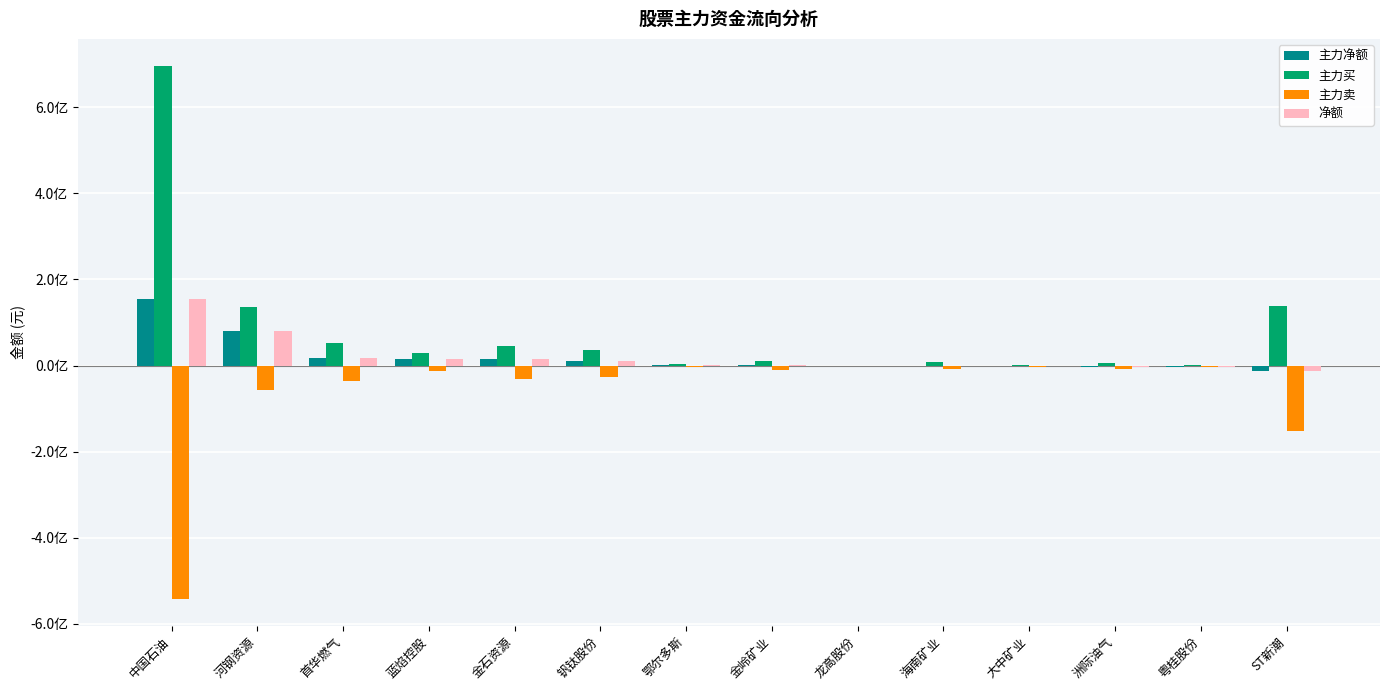

Reading left to right, transcribe all the data shown in this chart.

主力净额: 154367978	80513216	17863527	16356391	14063941	9725842	628127	318430	0	-730418	-1320402	-2384491	-2490732	-13438881
主力买: 696508529	136885850	53460755	28719228	45969449	35223616	3926723	11332589	0	7941441	1283775	4768388	621998	139208935
主力卖: -542140551	-56372634	-35597228	-12362837	-31905508	-25497774	-3298596	-11014159	0	-8671859	-2604177	-7152879	-3112730	-152647816
净额: 154367978	80513216	17863527	16356391	14063941	9725842	628127	318430	0	-730418	-1320402	-2384491	-2490732	-13438881